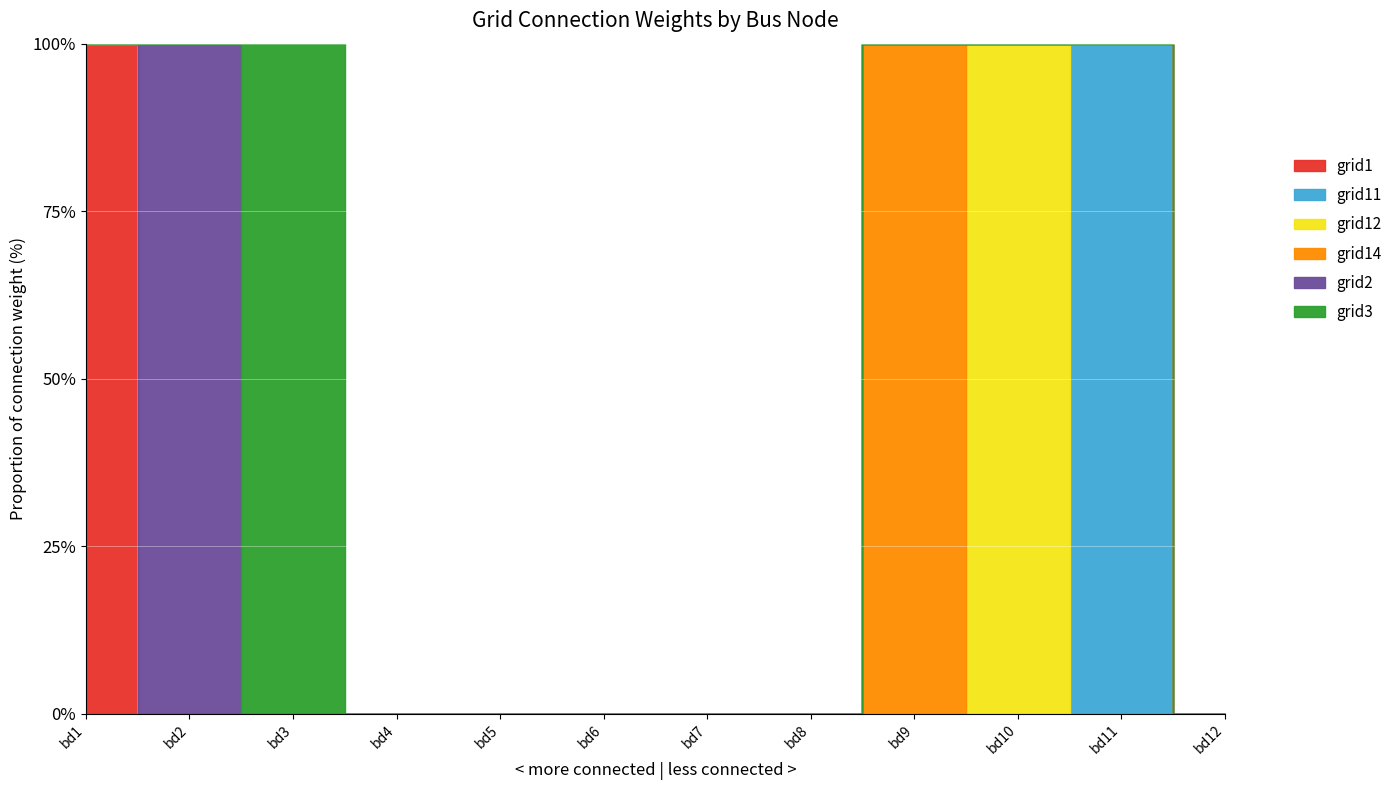

List the labels in order of grid2 value, largest first.

bd2, bd1, bd3, bd4, bd5, bd6, bd7, bd8, bd9, bd10, bd11, bd12